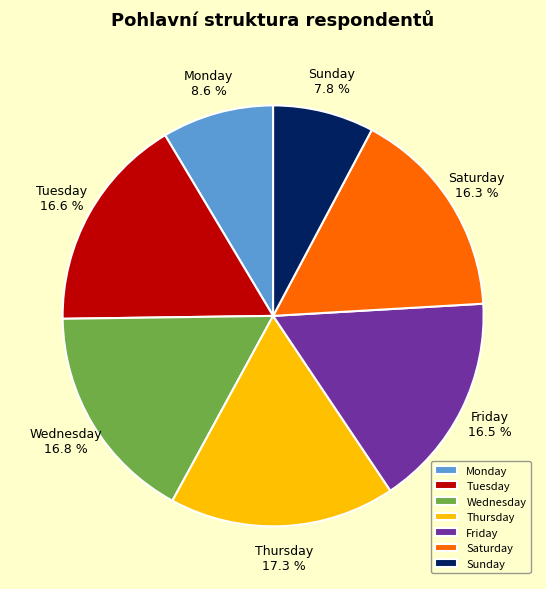

Between Friday and Sunday, which is larger?

Friday